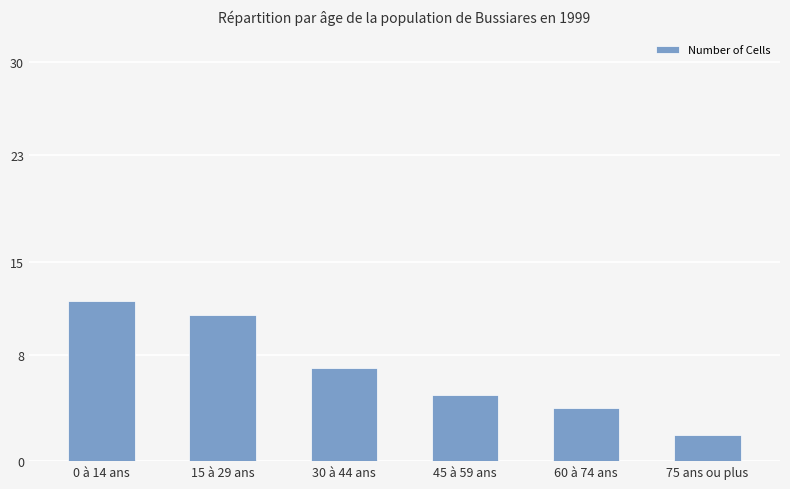

List the labels in order of value, smallest first.

75 ans ou plus, 60 à 74 ans, 45 à 59 ans, 30 à 44 ans, 15 à 29 ans, 0 à 14 ans